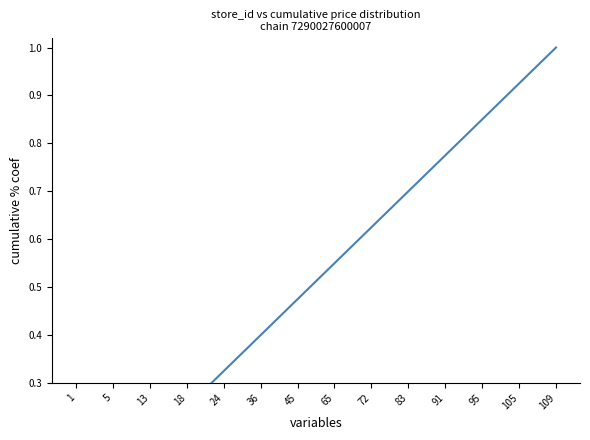

Rank the categories by value from highest to lowest.

109, 105, 95, 91, 83, 72, 65, 45, 36, 24, 18, 13, 5, 1